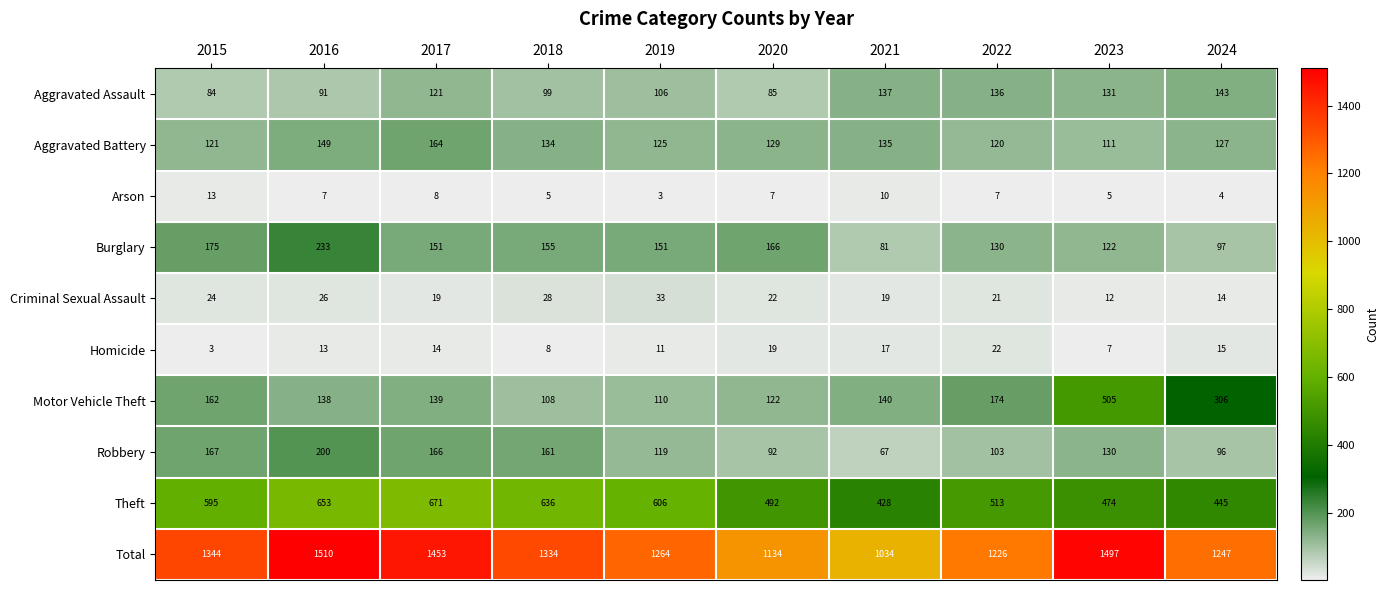

How many distinct data groups are displayed?

10